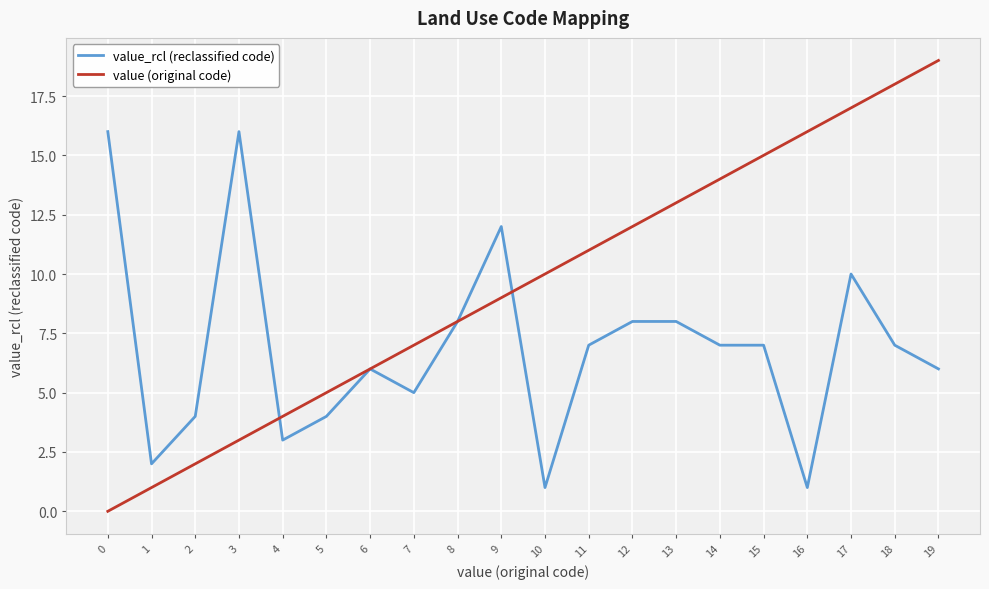

True or false: value (original code) and value_rcl (reclassified code) intersect in this chart.

True